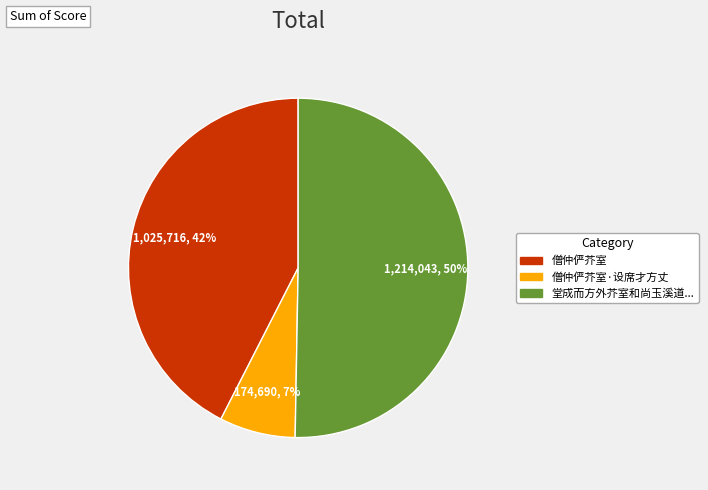

Count the number of slices in the pie.

3